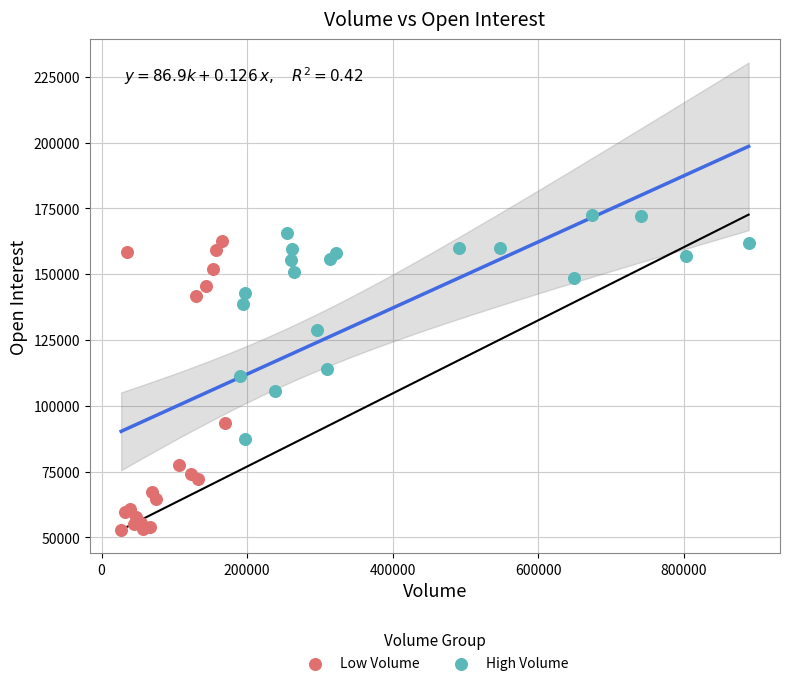

Which series has the largest Y range (max minus min)?

Low Volume